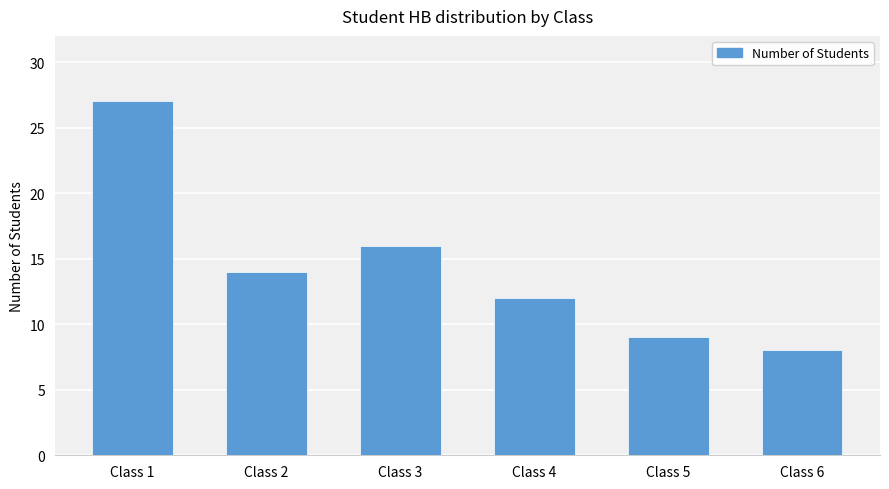

What is the difference between the values at Class 4 and Class 1?

15